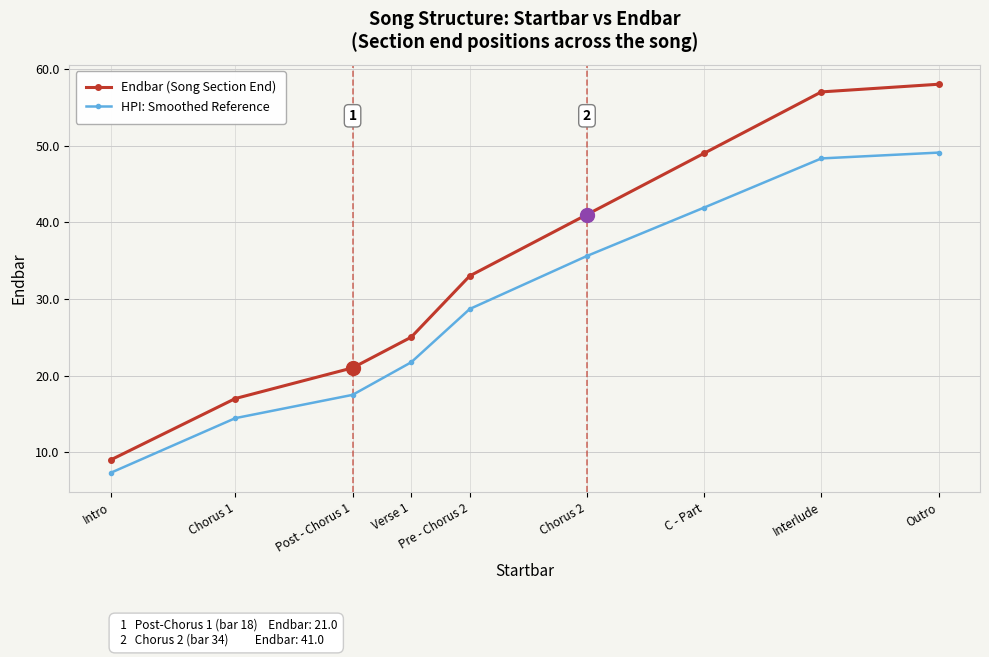

True or false: HPI: Smoothed Reference has a value of 41.9 at C - Part.

True